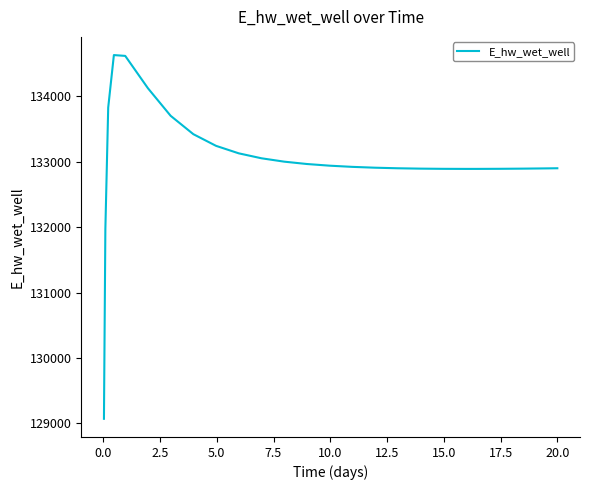

What is the greatest value displayed?

134628.8